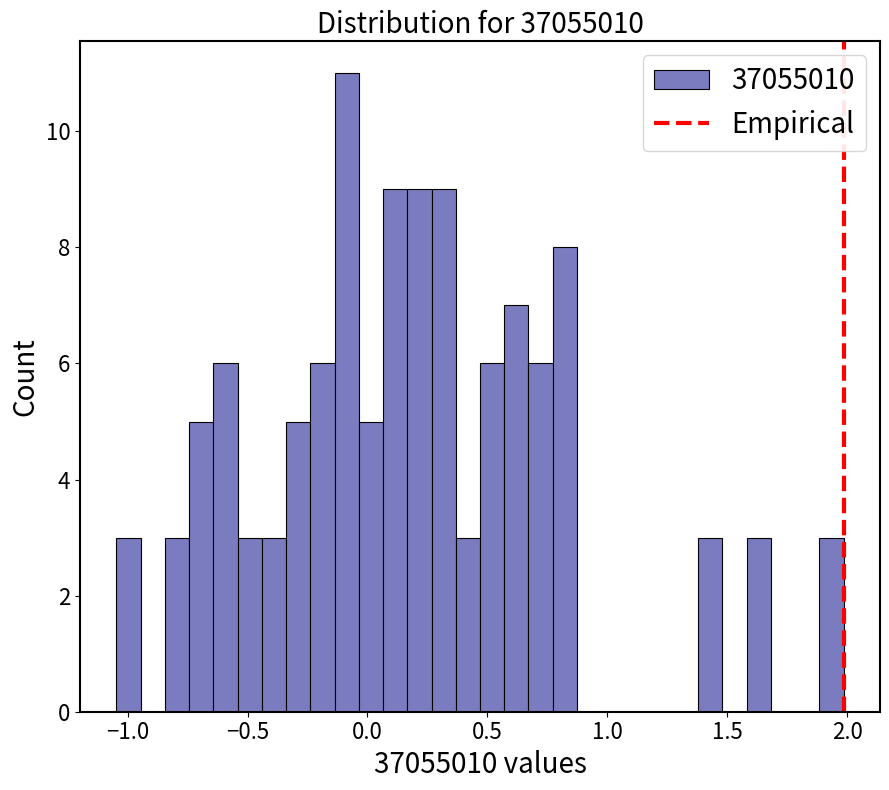

Read against the x-axis, roughly where is the centre of the tallest bar?

-0.10